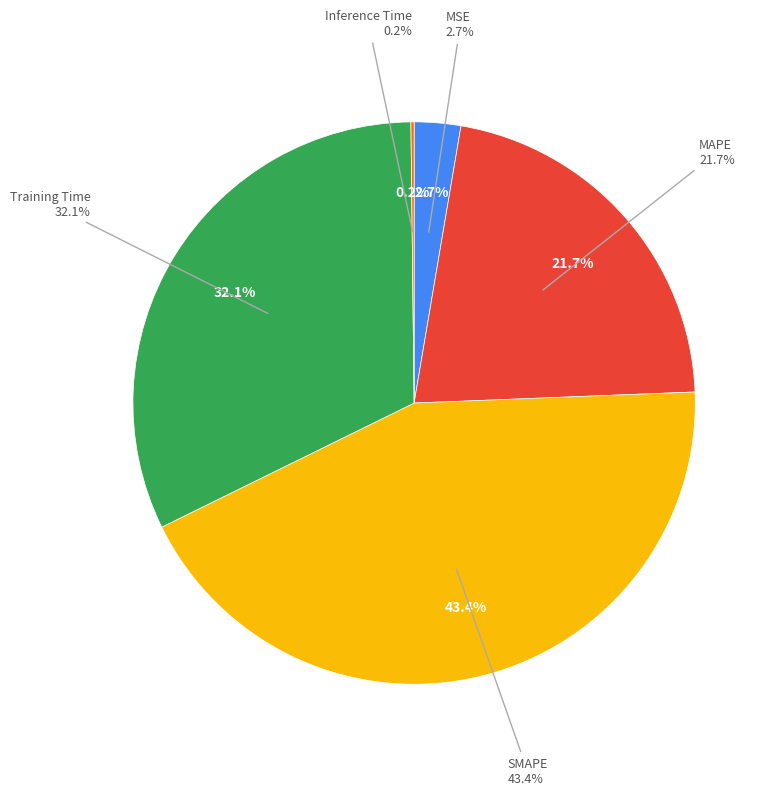

The Inference Time slice represents 7% of the pie. True or false?

False